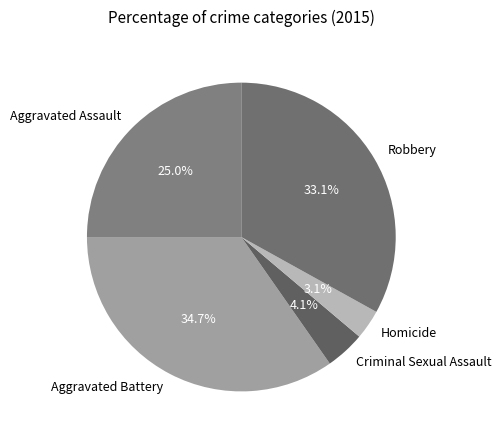

Is Aggravated Battery the majority of the pie?

No